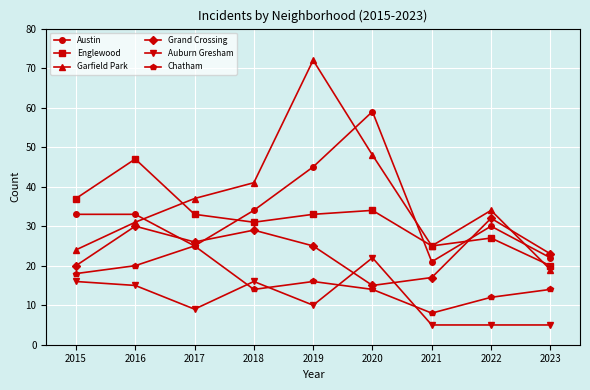

Reading left to right, transcribe all the data shown in this chart.

Austin: 2015=33	2016=33	2017=25	2018=34	2019=45	2020=59	2021=21	2022=30	2023=22
Englewood: 2015=37	2016=47	2017=33	2018=31	2019=33	2020=34	2021=25	2022=27	2023=20
Garfield Park: 2015=24	2016=31	2017=37	2018=41	2019=72	2020=48	2021=25	2022=34	2023=19
Grand Crossing: 2015=20	2016=30	2017=26	2018=29	2019=25	2020=15	2021=17	2022=32	2023=23
Auburn Gresham: 2015=16	2016=15	2017=9	2018=16	2019=10	2020=22	2021=5	2022=5	2023=5
Chatham: 2015=18	2016=20	2017=25	2018=14	2019=16	2020=14	2021=8	2022=12	2023=14